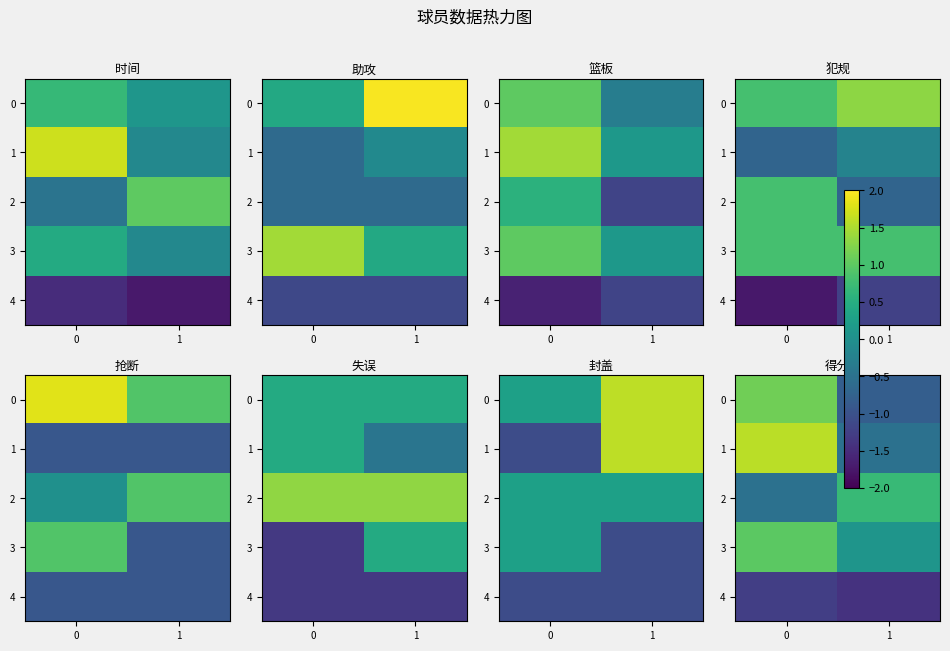

At which label does 4 reach its minimum?

1